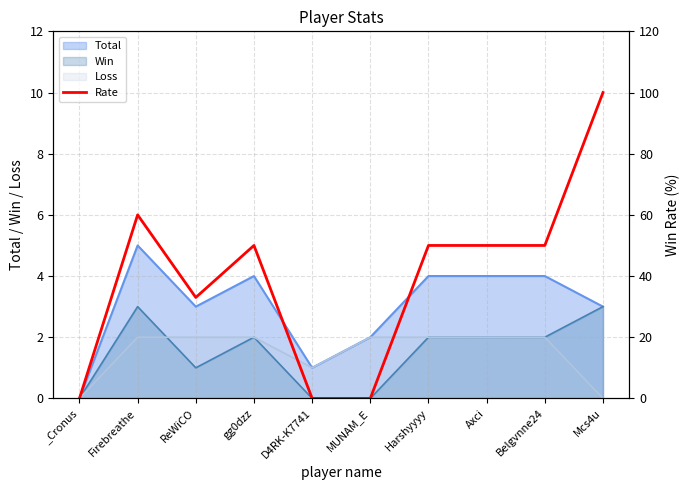

Which label corresponds to the smallest value in the chart?

_Cronus